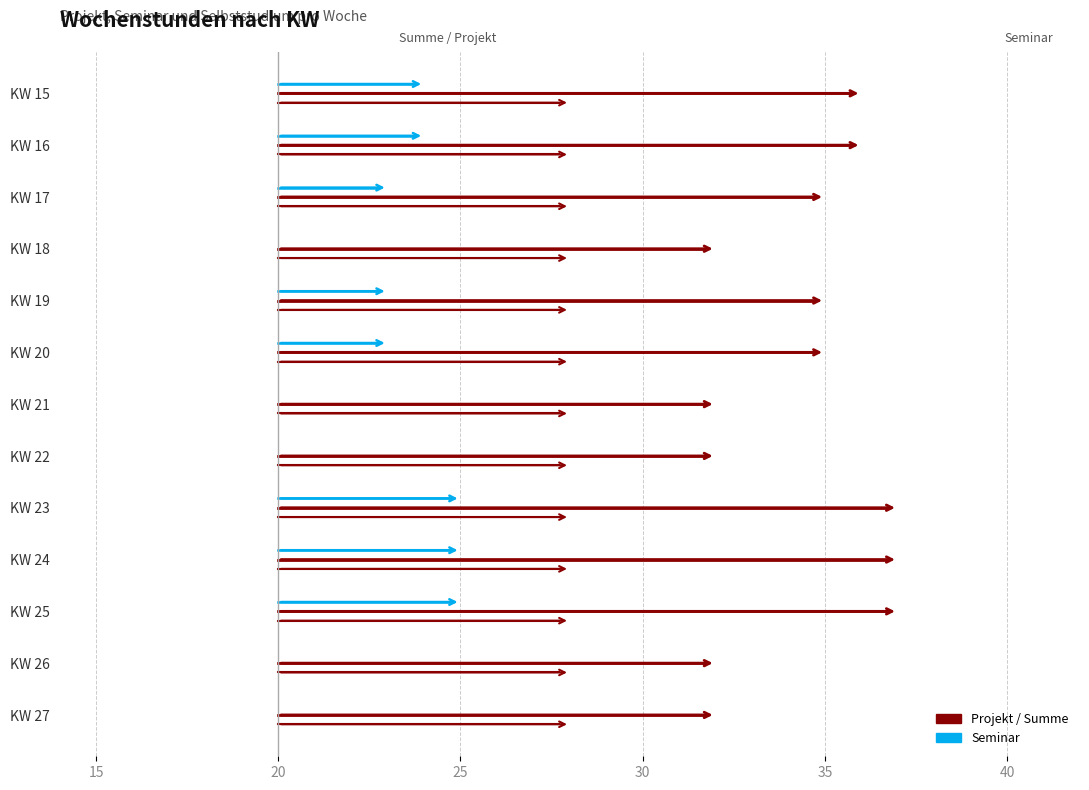

What is the approximate value of Seminar at 20?

12.2